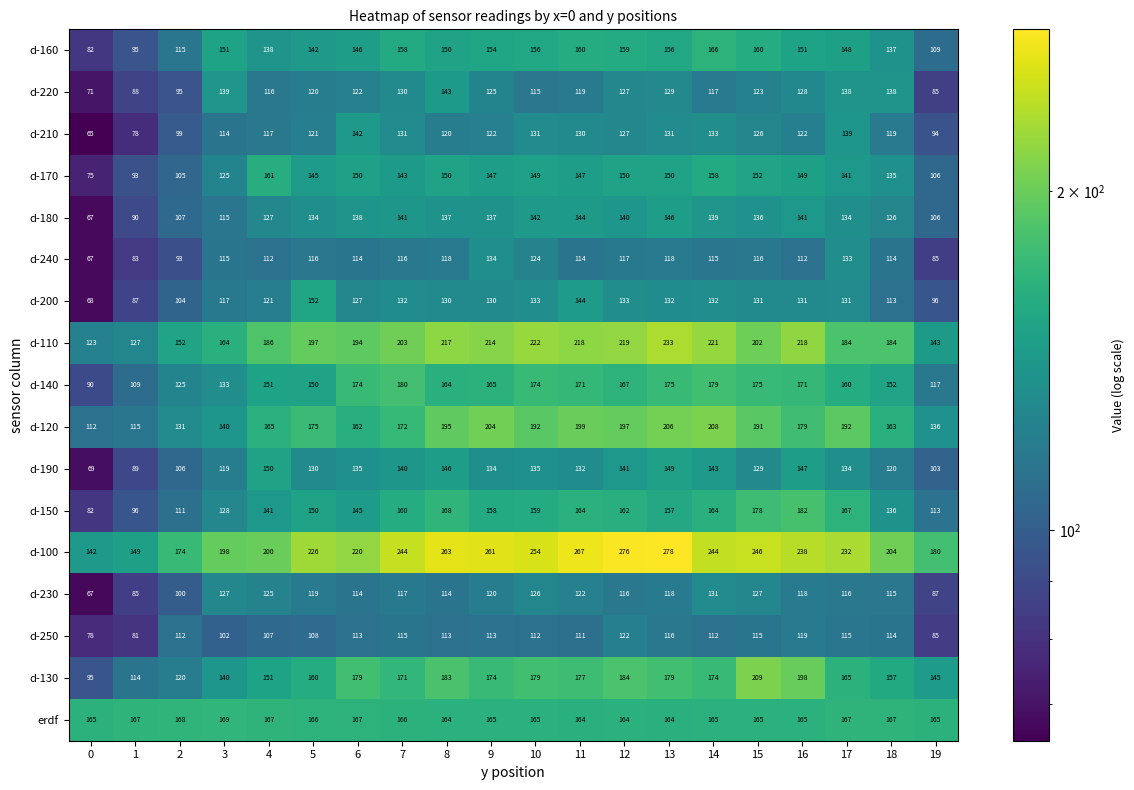

Is it true that d-160 equals 166 at 14?

True